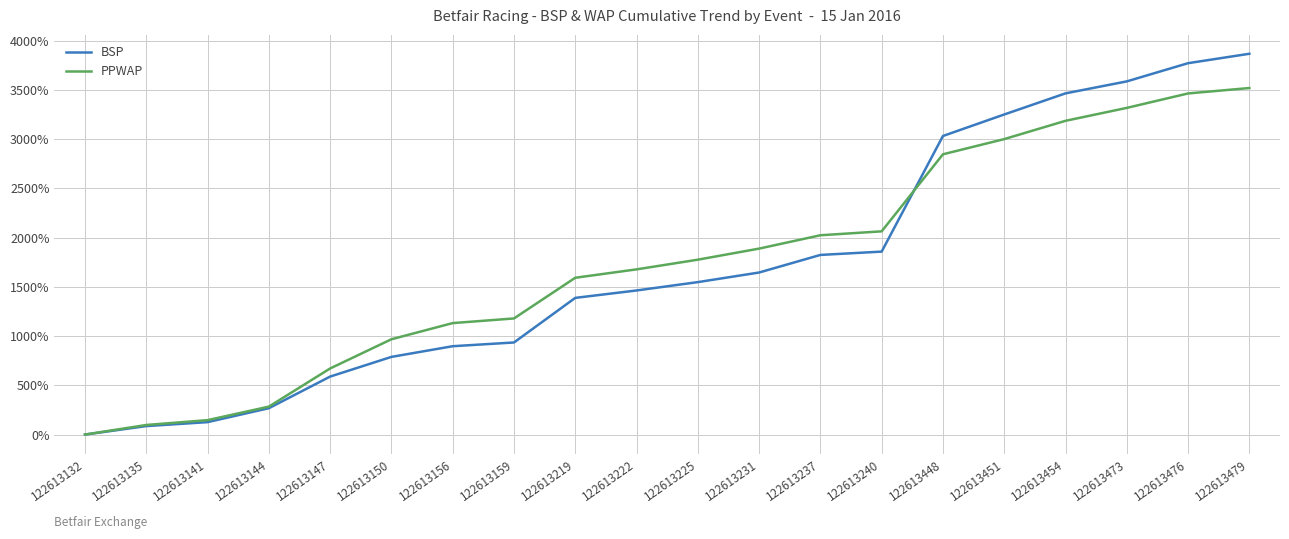

At 122613222, list the series in order from smallest to largest.

BSP, PPWAP